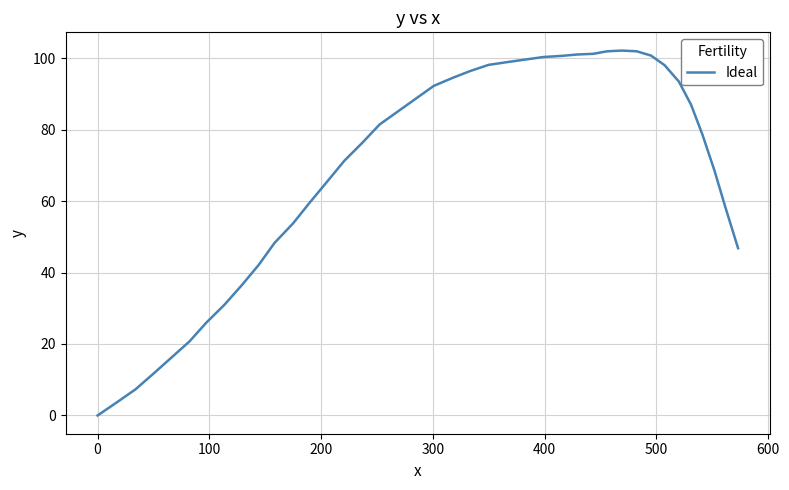

What is the greatest value displayed?

102.1